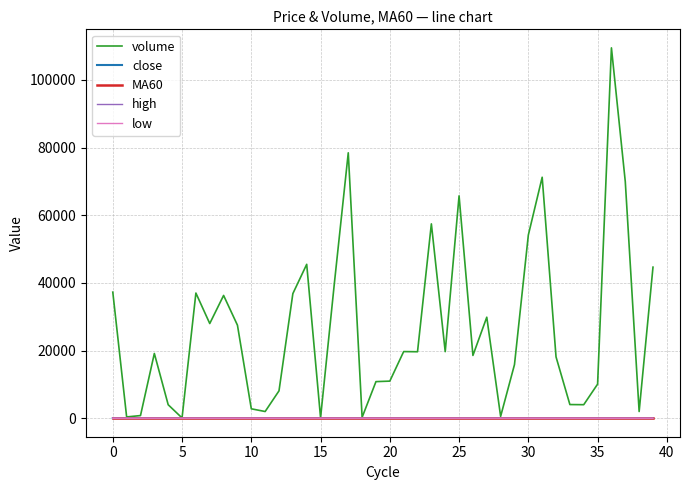

At how many categories does at least one series exceed 12505?

24